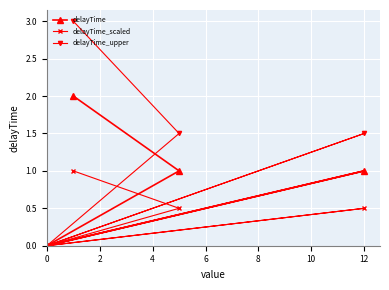

Is this an area chart (filled region under the line)?

No